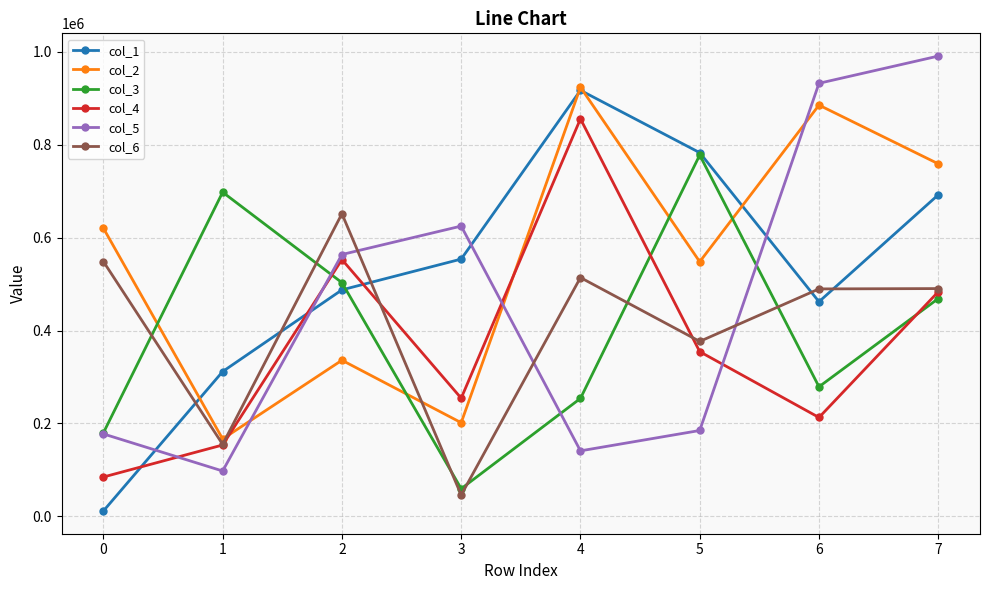

What is the sum of all col_3 values?

3219115